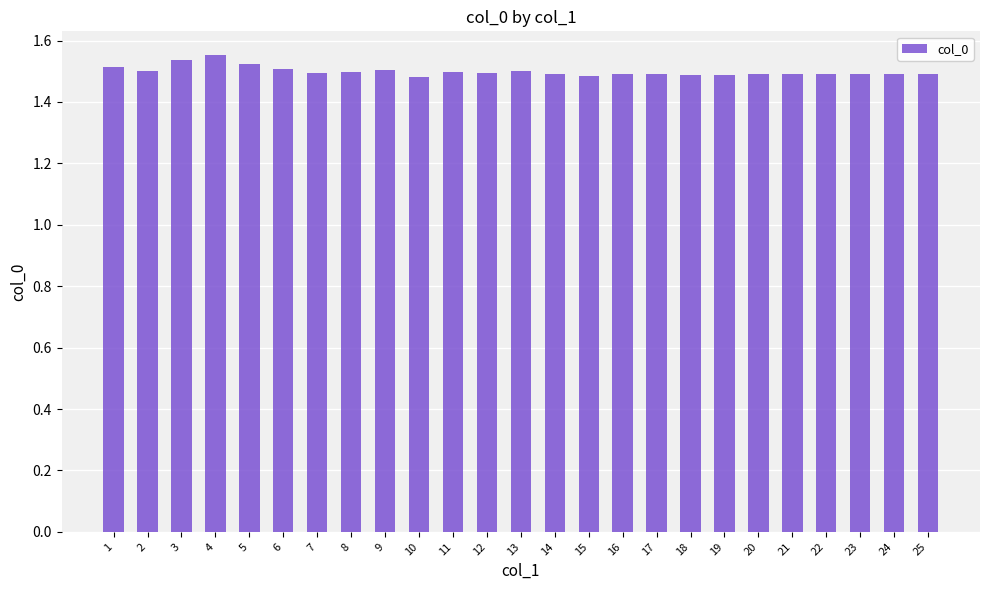

Which has a higher value, 21 or 5?

5